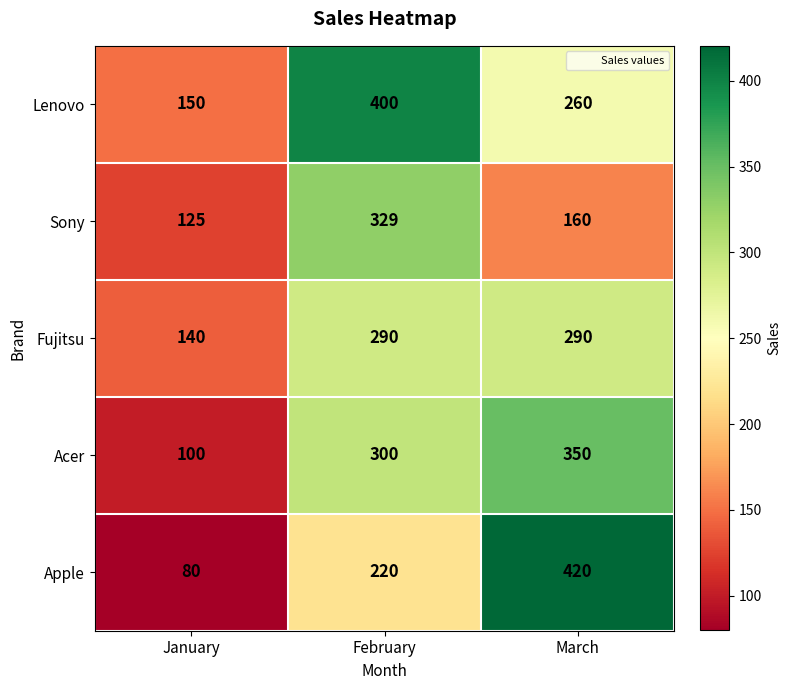

What is the total value across all series at February?

1539